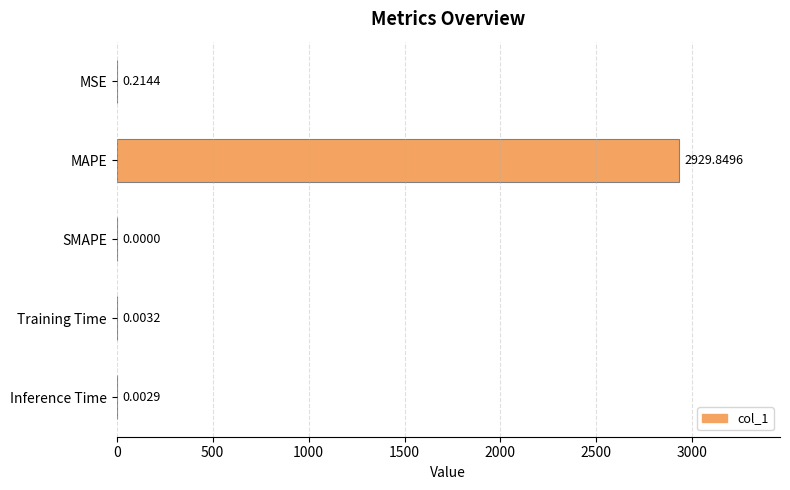

What is the sum of all values?

2930.1